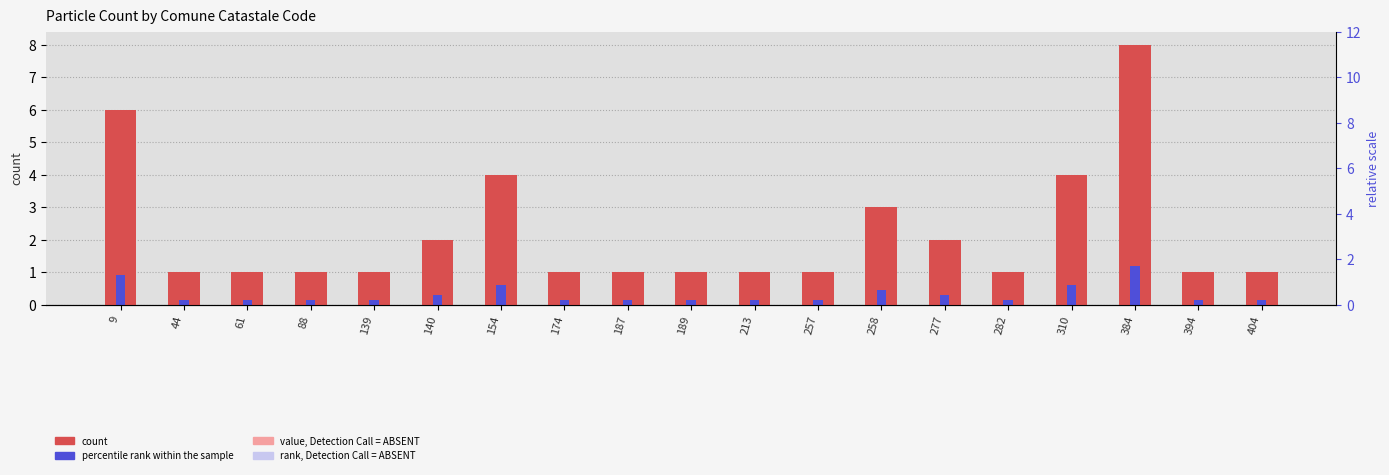

True or false: value, Detection Call = ABSENT has a value of 0.2 at 189.

False